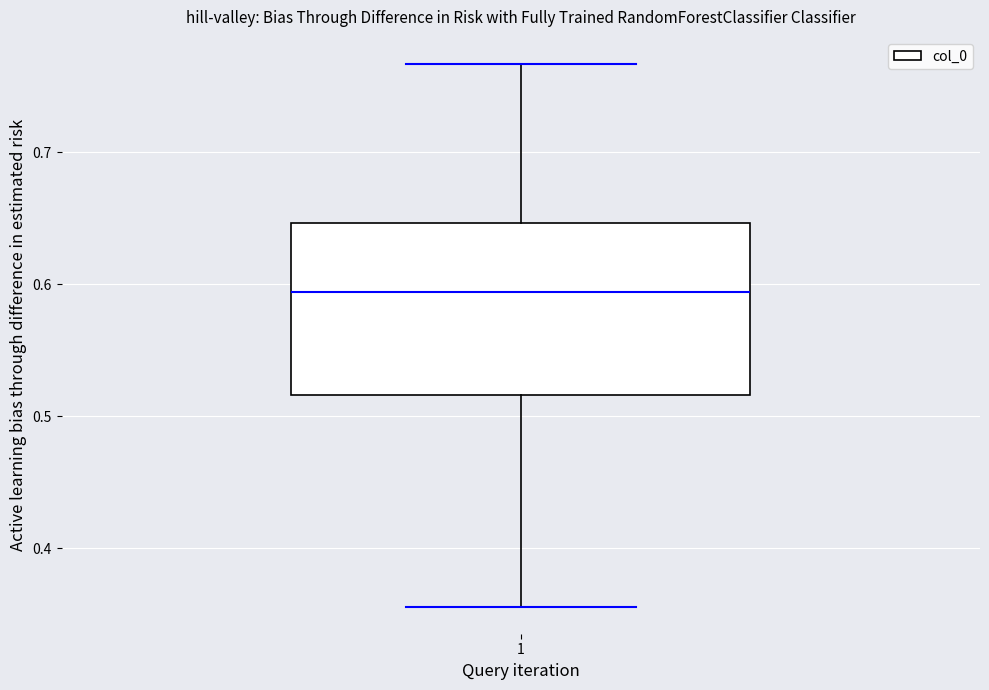

Read this box plot against the y-axis: the position of the median line, the range covered by the box, and the ends of both whiskers. The values are not printed on the chart, so give them approximately, as read against the axis.

median 0.59, box 0.52 to 0.65, whiskers 0.36 to 0.77